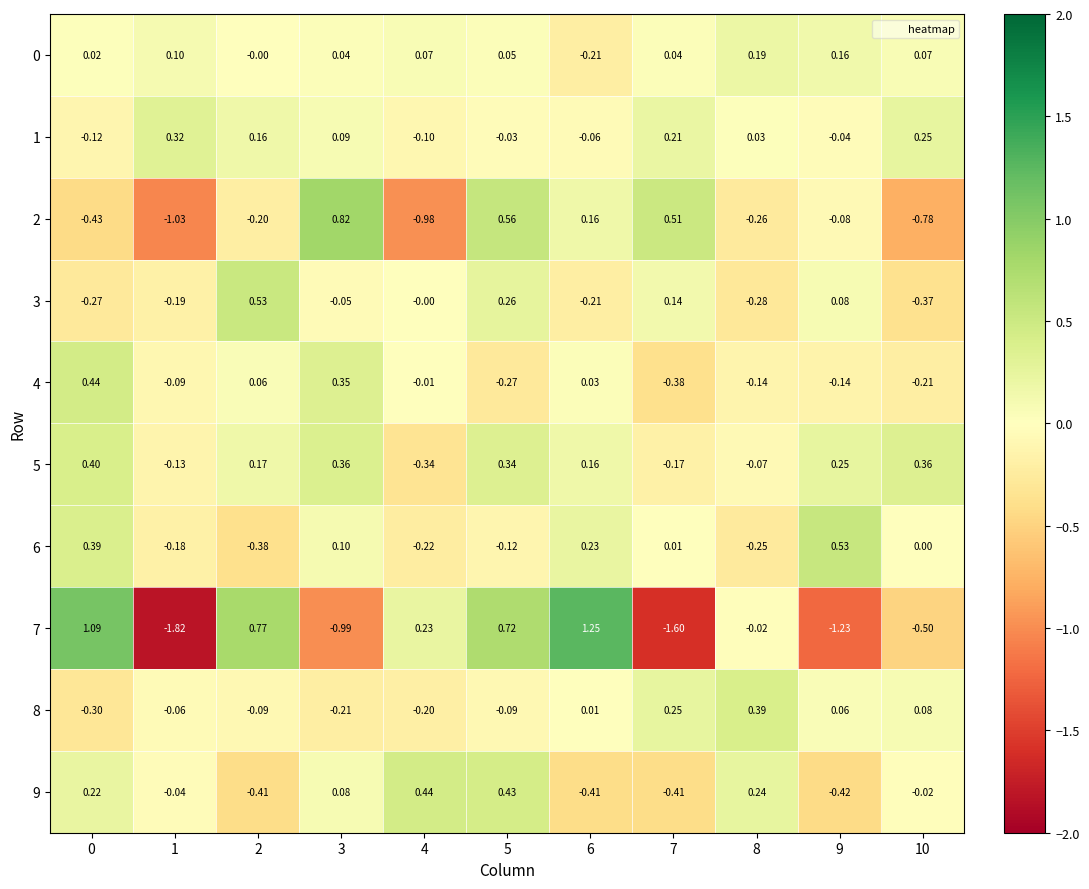

What is the spread (max minus min) of values at 1?

2.1